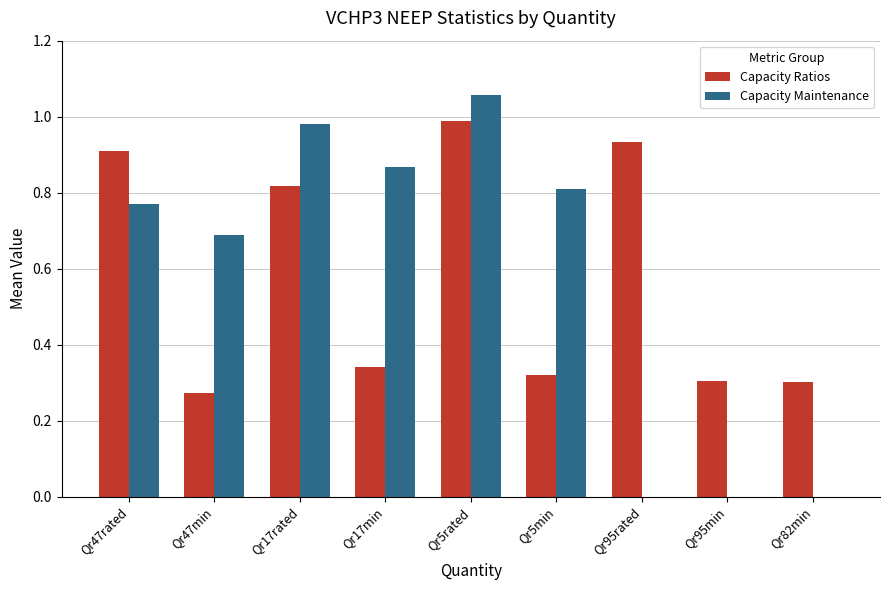

What are all the series names shown in the legend?

Capacity Ratios, Capacity Maintenance